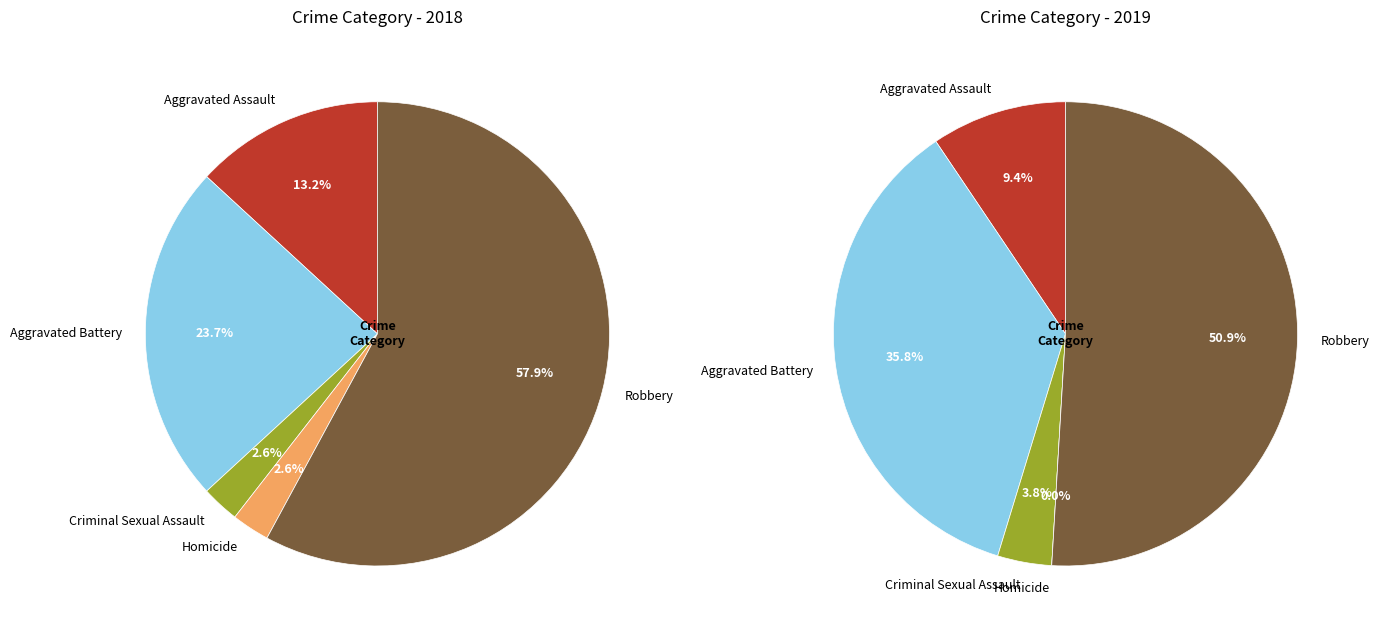

How many slices are in this pie chart?

5